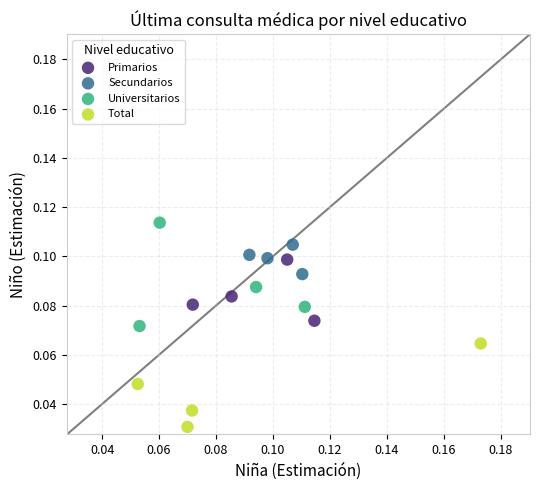

Which series contains the highest Y value?

Universitarios